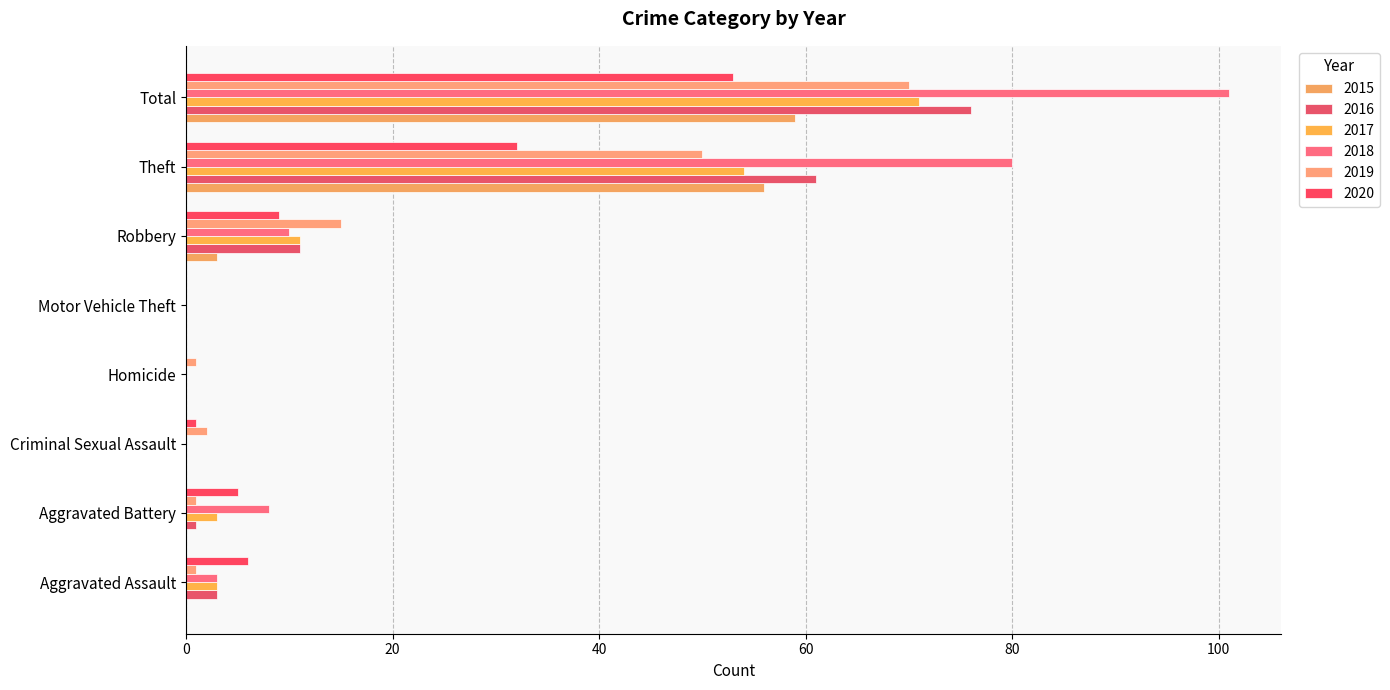

Where is 2017 nearest to the value 35?

Theft